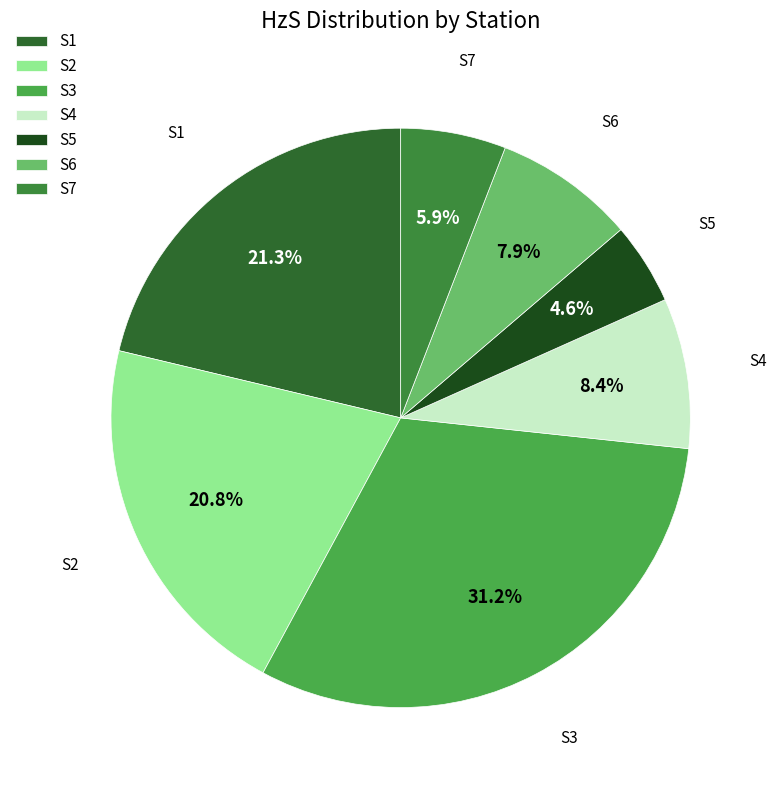

To the nearest percent, what percentage of the pie is S2?

21%